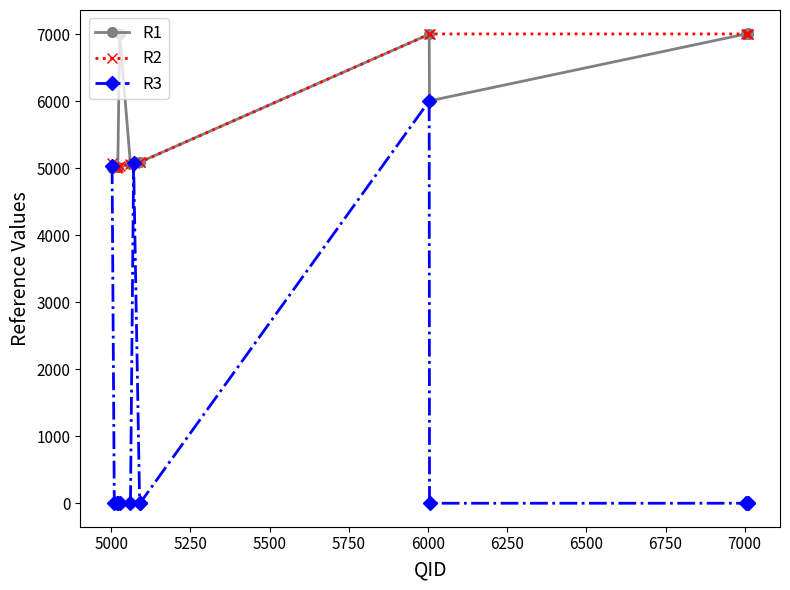

What is the maximum value shown in the chart?

7012